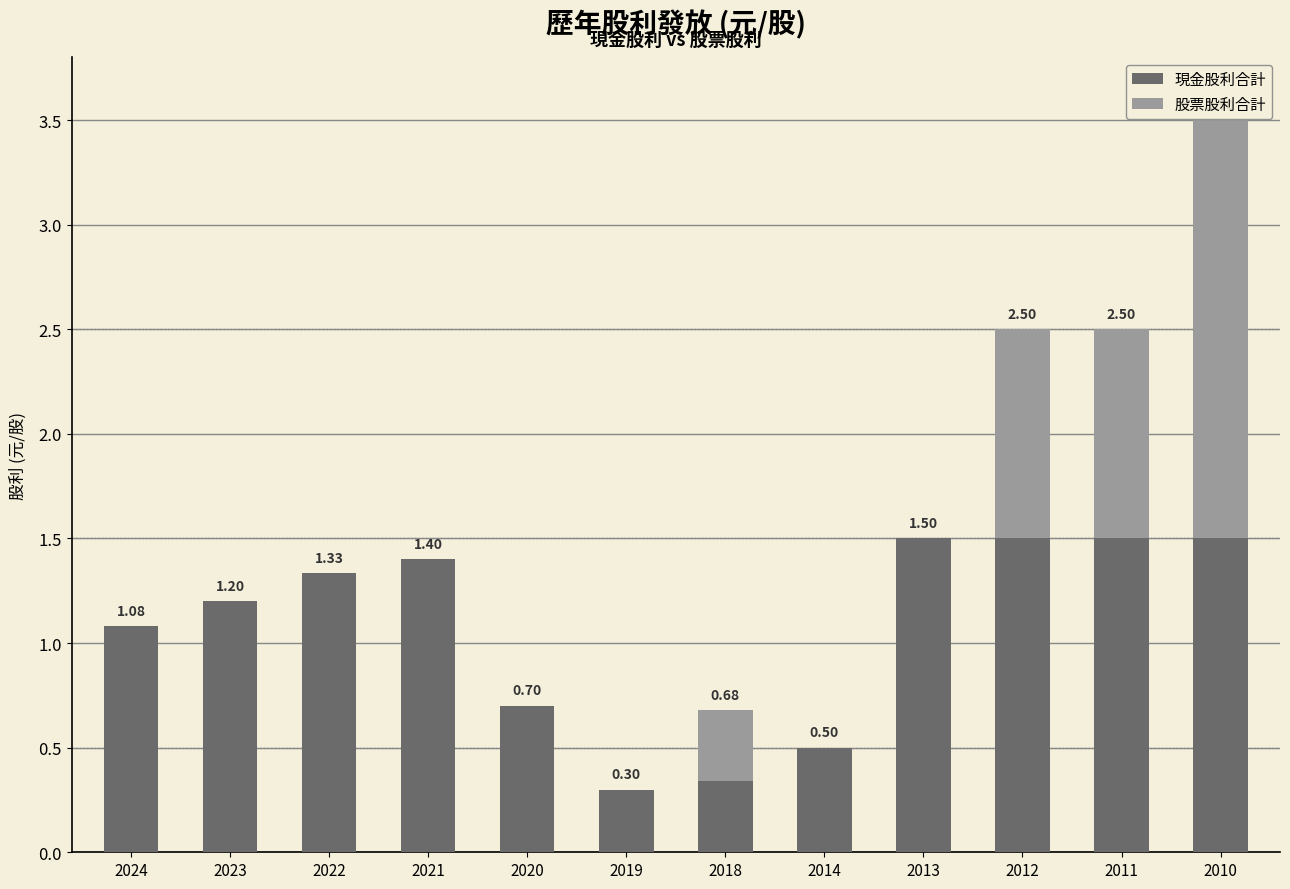

What is the sum of the 現金股利合計 values at 2024 and 2022?

2.4